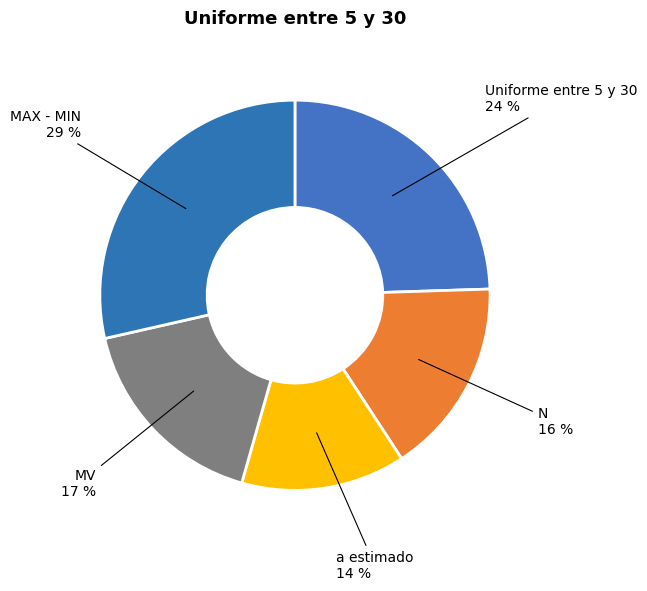

Rank the categories by value from highest to lowest.

MAX - MIN, Uniforme entre 5 y 30, MV, N, a estimado